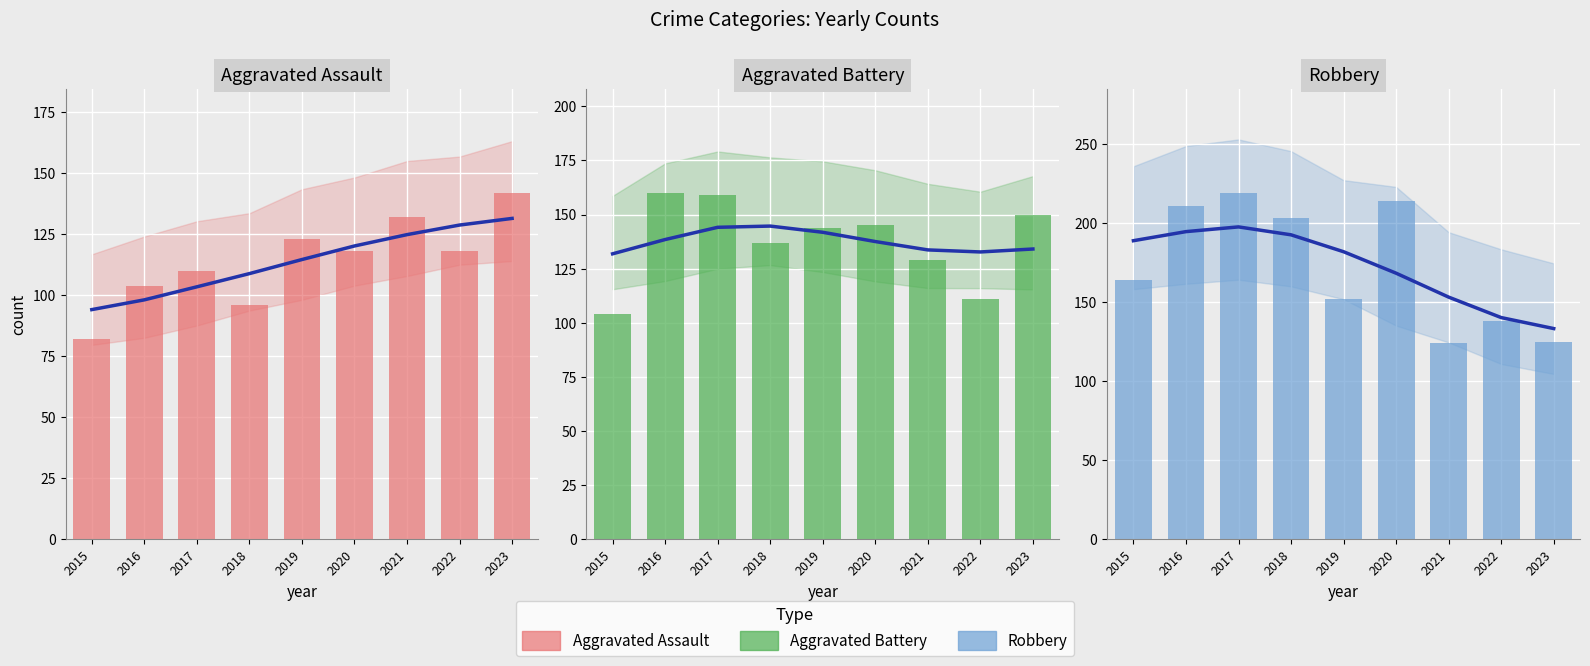

Reading right to left, transcribe all the data shown in this chart.

Aggravated Assault trend: 2023=131.5	2022=128.8	2021=124.9	2020=120.3	2019=114.7	2018=108.9	2017=103.5	2016=98.2	2015=94.2
Aggravated Assault: 2023=142.0	2022=118.0	2021=132.0	2020=118.0	2019=123.0	2018=96.0	2017=110.0	2016=104.0	2015=82.0
Aggravated Battery trend: 2023=134.1	2022=132.7	2021=133.7	2020=137.5	2019=141.8	2018=144.7	2017=144.1	2016=138.5	2015=131.9
Aggravated Battery: 2023=150.0	2022=111.0	2021=129.0	2020=145.0	2019=144.0	2018=137.0	2017=159.0	2016=160.0	2015=104.0
Robbery trend: 2023=133.3	2022=140.2	2021=153.1	2020=168.3	2019=181.8	2018=192.5	2017=197.5	2016=194.5	2015=188.8
Robbery: 2023=125.0	2022=138.0	2021=124.0	2020=214.0	2019=152.0	2018=203.0	2017=219.0	2016=211.0	2015=164.0